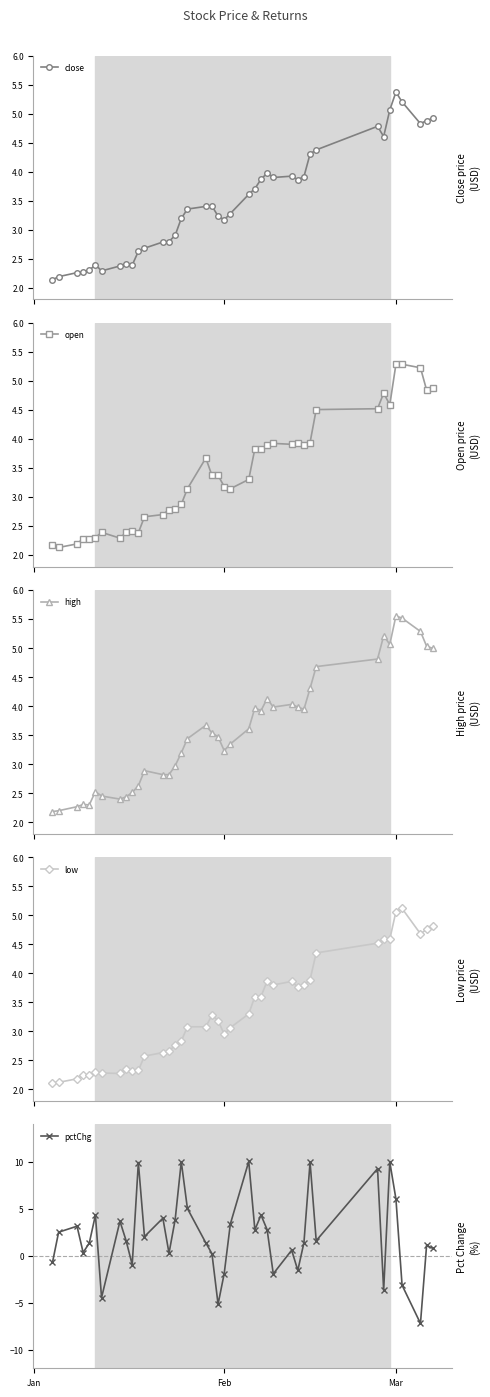

At which label does high reach its minimum?

Jan